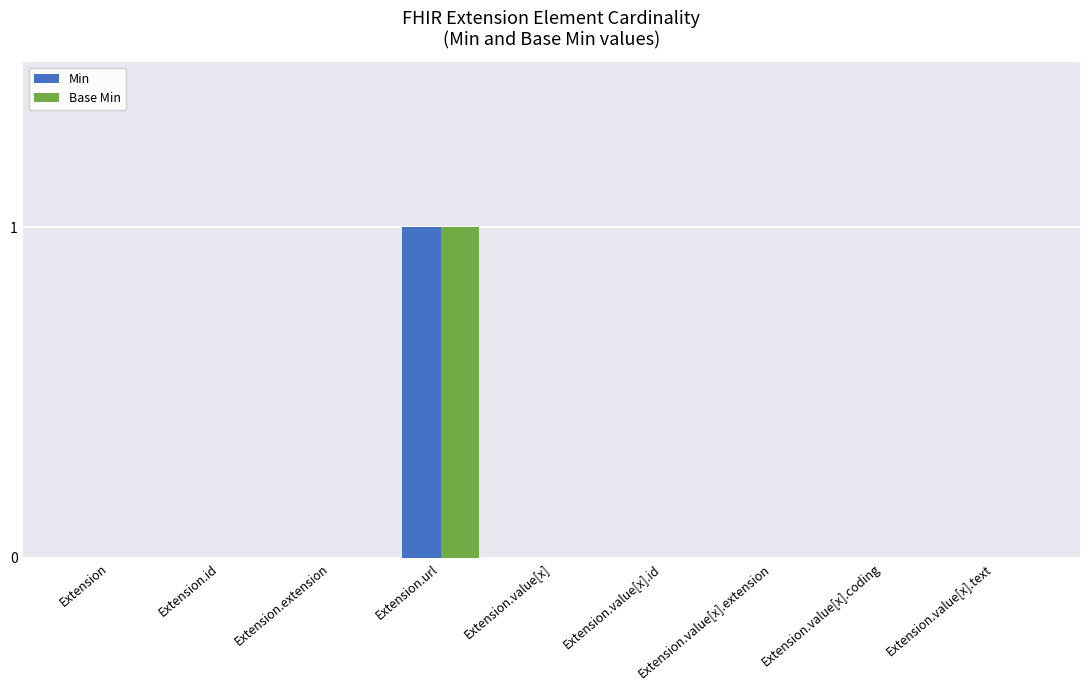

Which category has the highest value across all series?

Extension.url